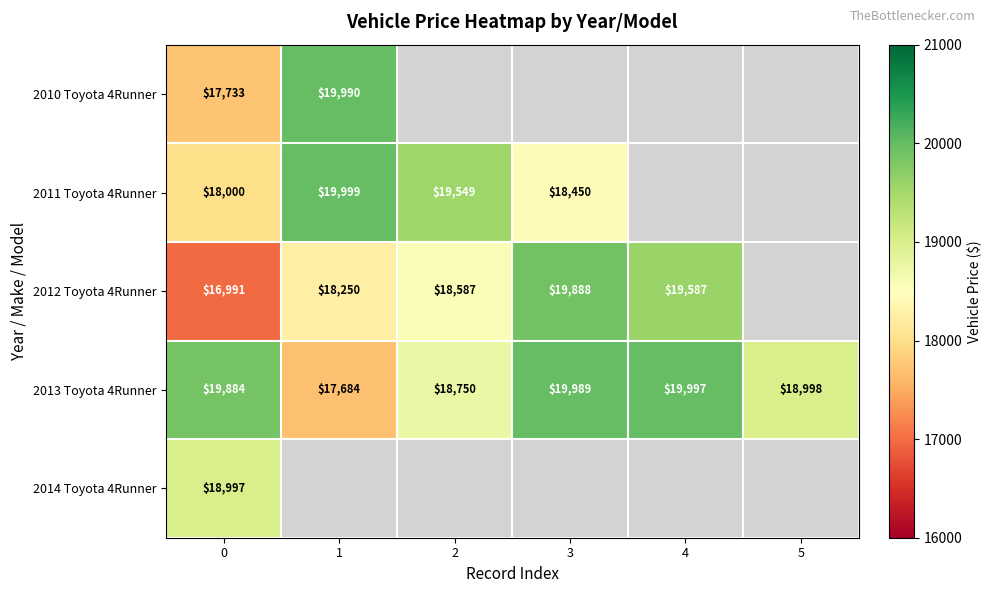

Which category has the lowest value in the 2013 Toyota 4Runner series?

1